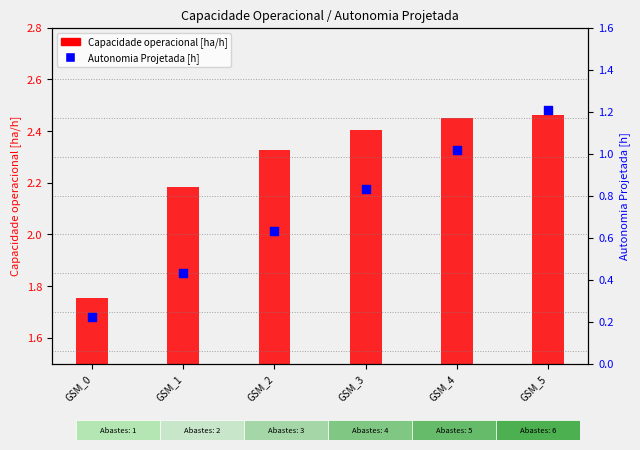

Is the value of Capacidade operacional [ha/h] at GSM_1 greater than the value of Autonomia Projetada [h] at GSM_2?

Yes